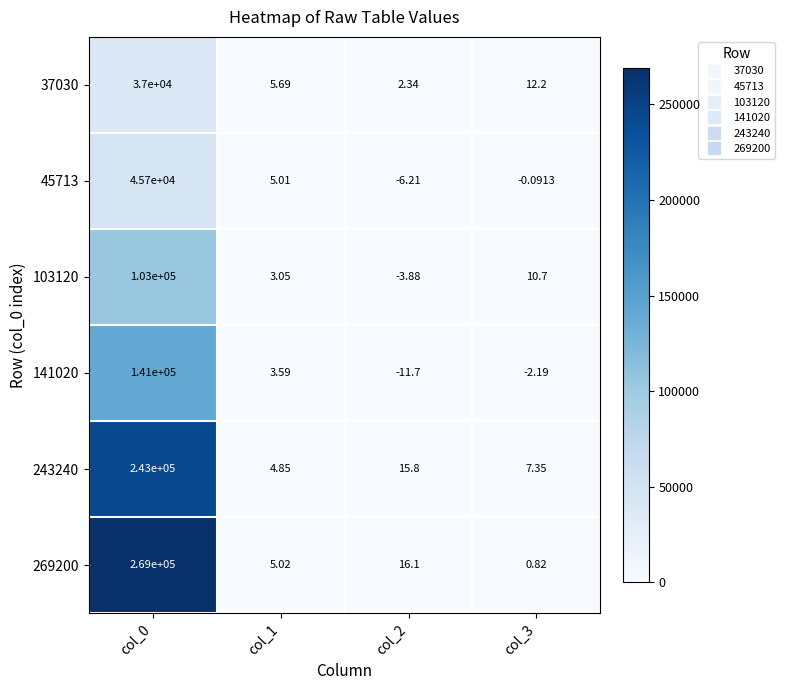

Which series has the widest spread of values?

269200